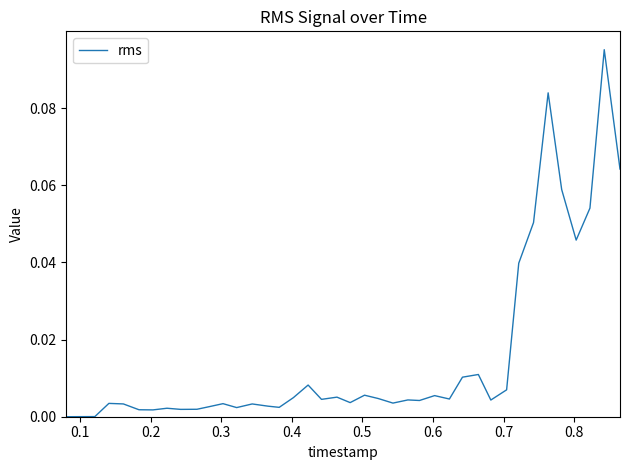

How many points are lower than both their immediate neighbors (excluding endpoints)?

11